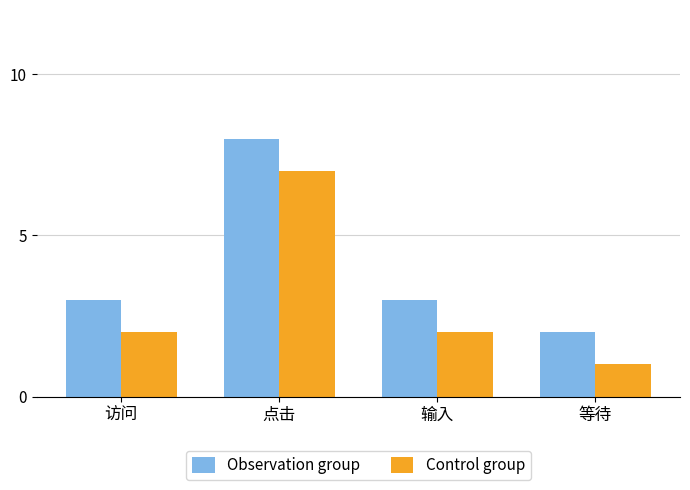

True or false: Control group has a value of 2 at 点击.

False